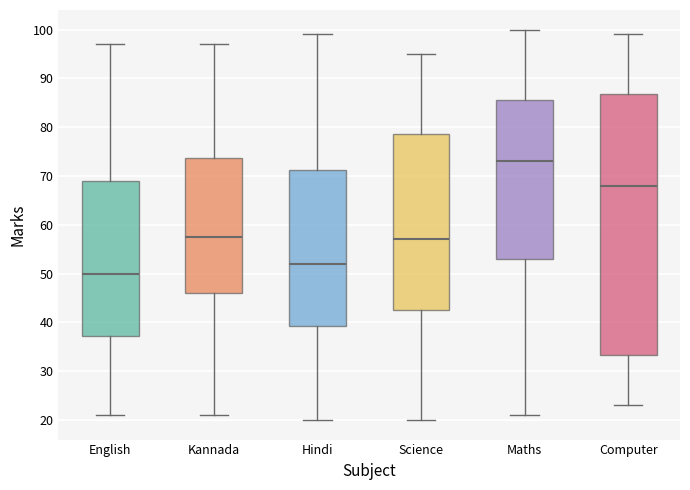

Which box's median line is the lowest?

English